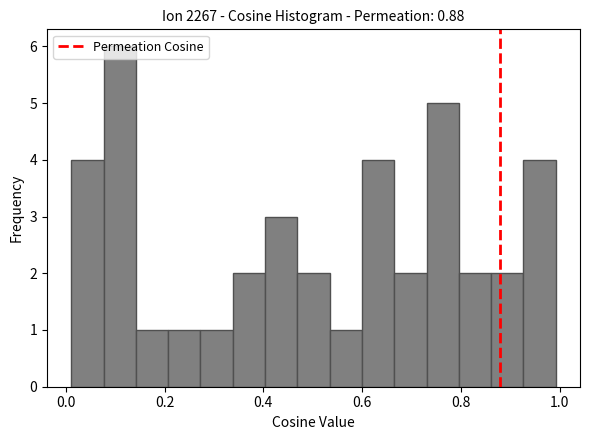

Around what value on the x-axis is the tallest bar? Give the approximate position of its centre, as read against the axis.

0.10